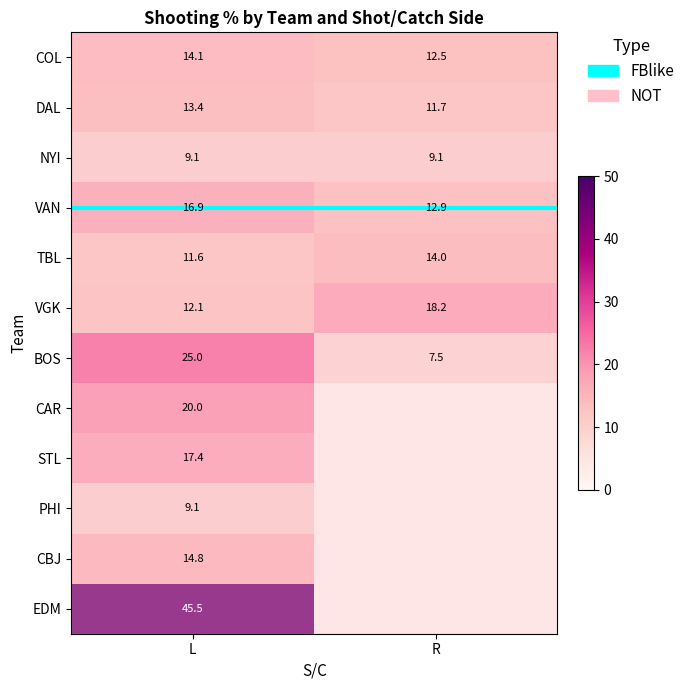

At how many categories does at least one series exceed 3?

2